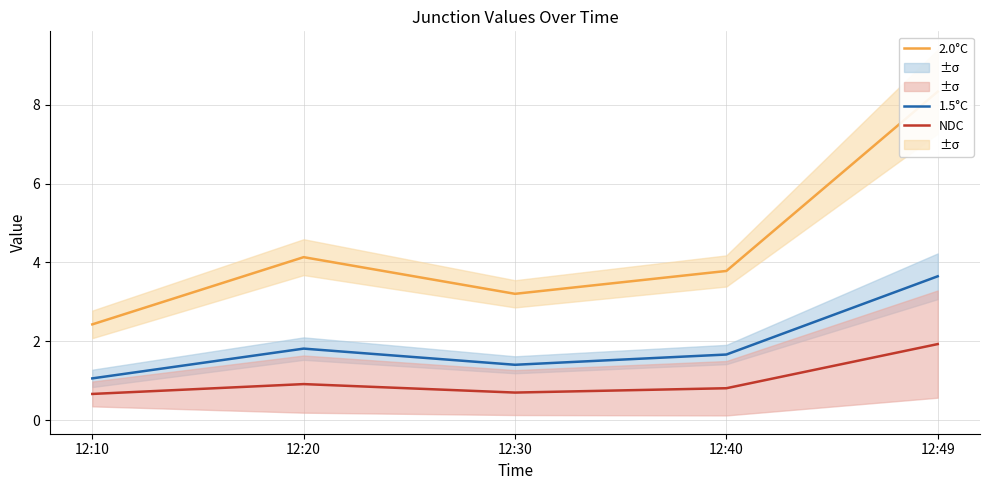

Which series changed the most between 12:10 and 12:40?

2.0°C